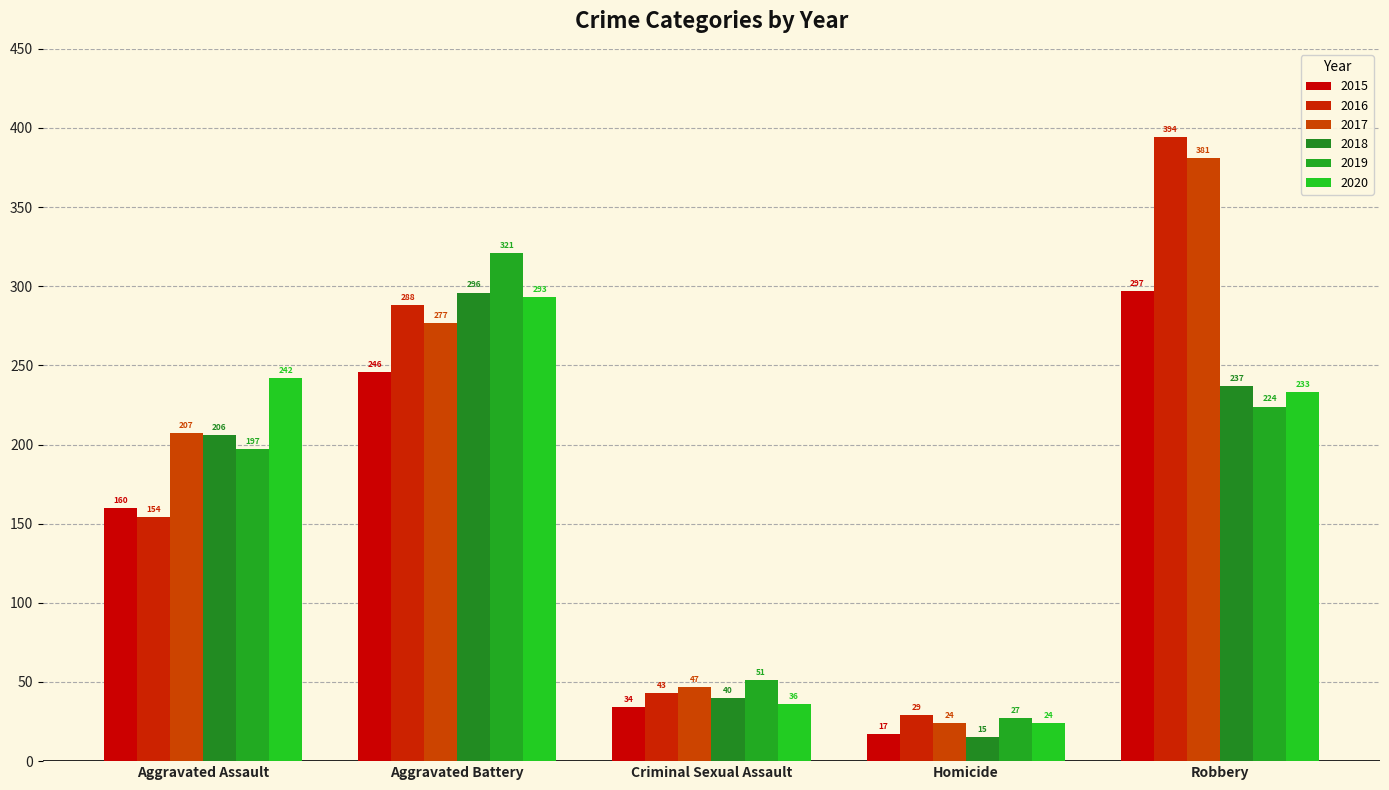

Between Criminal Sexual Assault and Robbery, which series saw the biggest shift?

2016